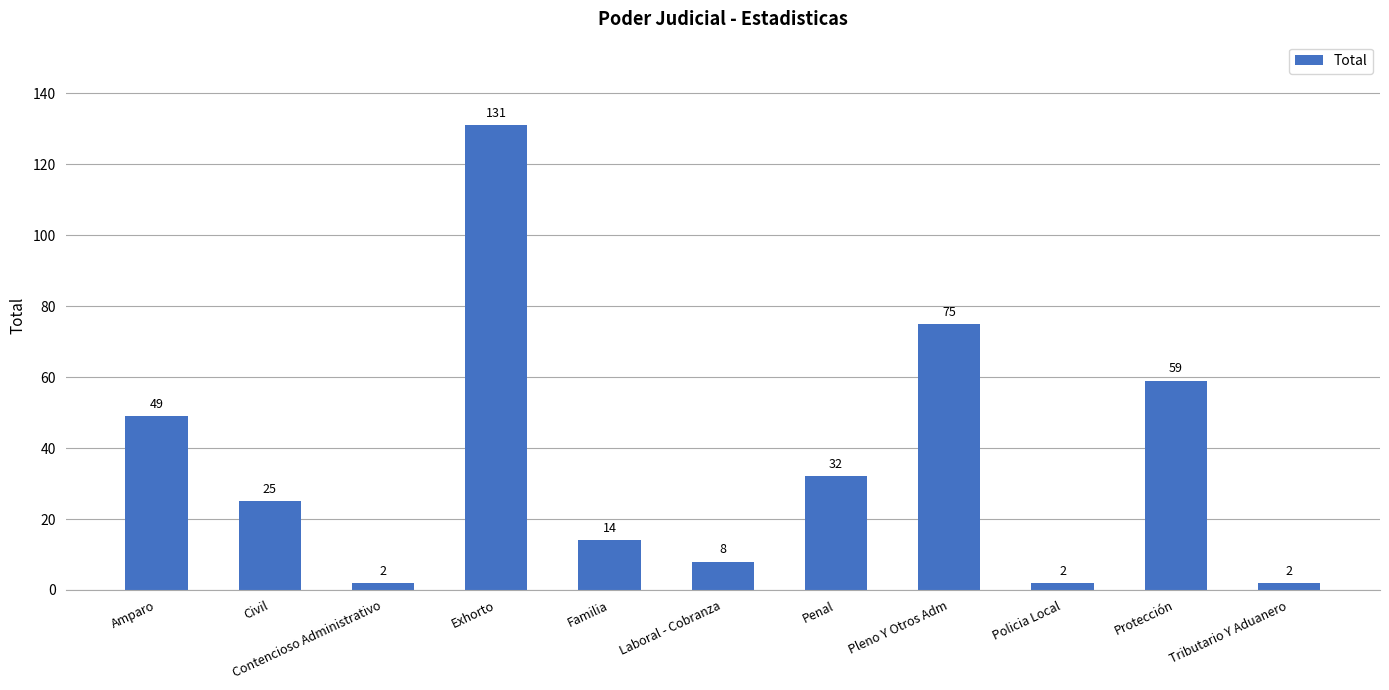

Is it true that the value at Penal is 32?

True